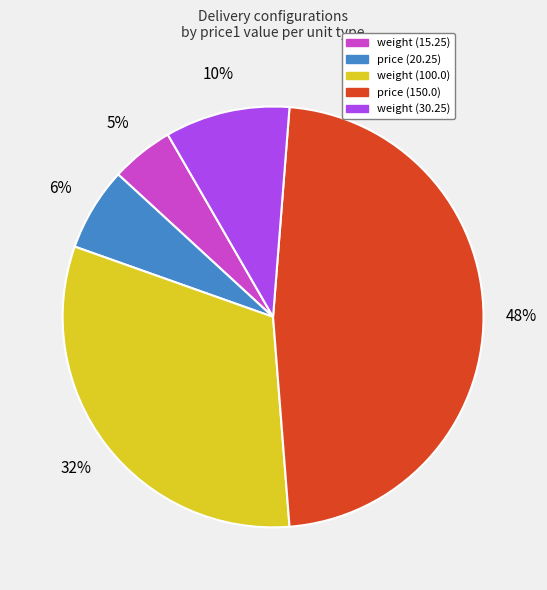

To the nearest percent, what is the difference between the largest and smallest slice percentages?

43%